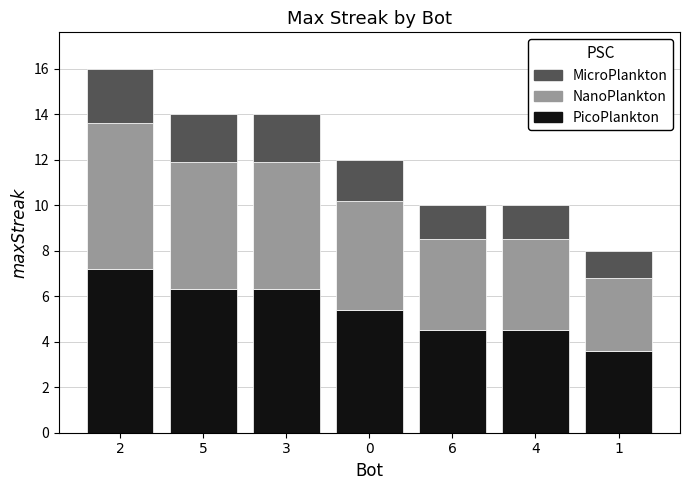

What is the total value across all series at 6?

10.0